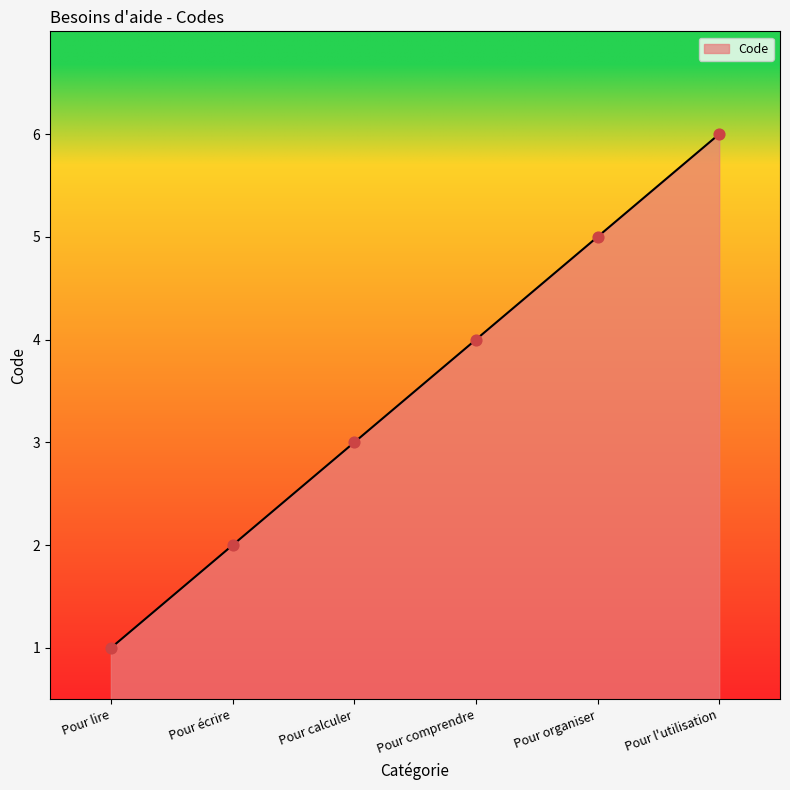

Between Pour calculer and Pour écrire, which is larger?

Pour calculer